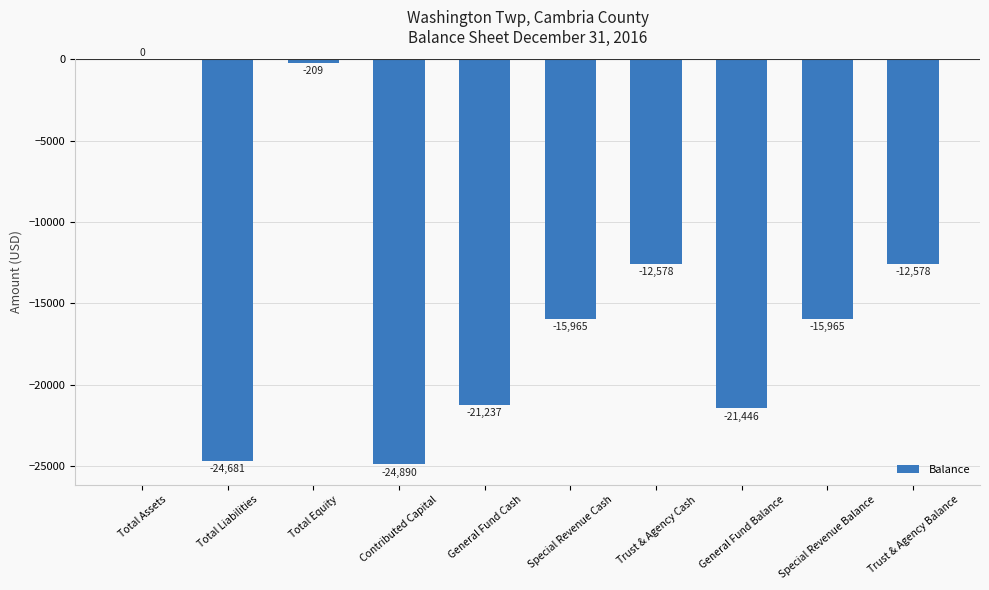

Reading right to left, transcribe all the data shown in this chart.

Trust & Agency Balance=-12578	Special Revenue Balance=-15965	General Fund Balance=-21446	Trust & Agency Cash=-12578	Special Revenue Cash=-15965	General Fund Cash=-21237	Contributed Capital=-24890	Total Equity=-209	Total Liabilities=-24681	Total Assets=0